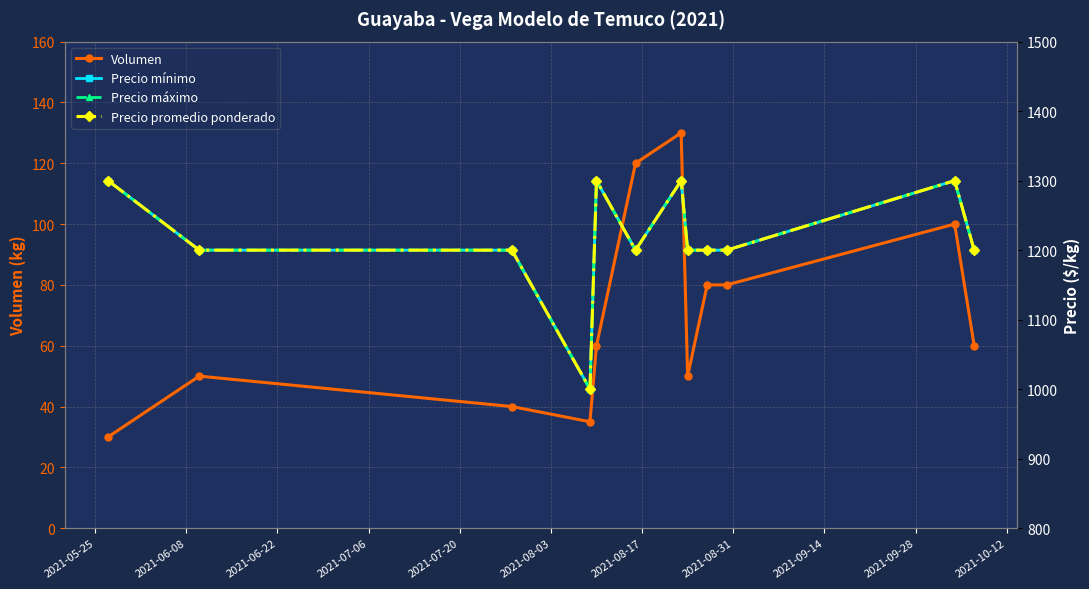

True or false: Precio promedio ponderado and Precio mínimo intersect in this chart.

False